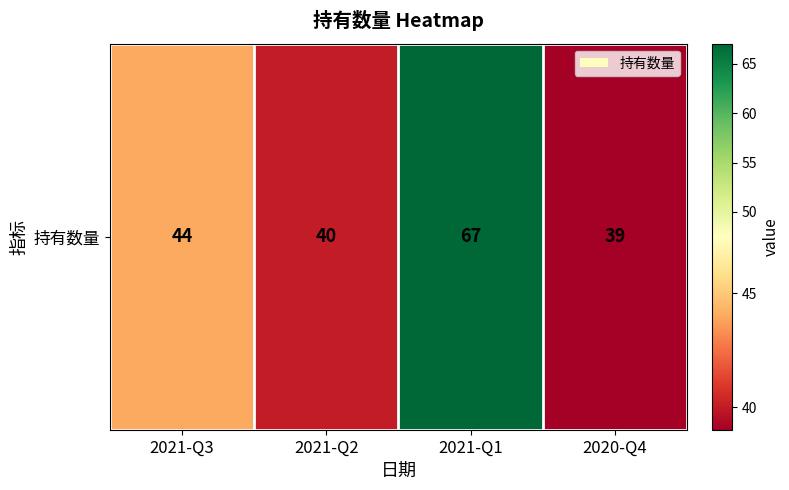

Is it true that the value at 2021-Q3 is 24?

False